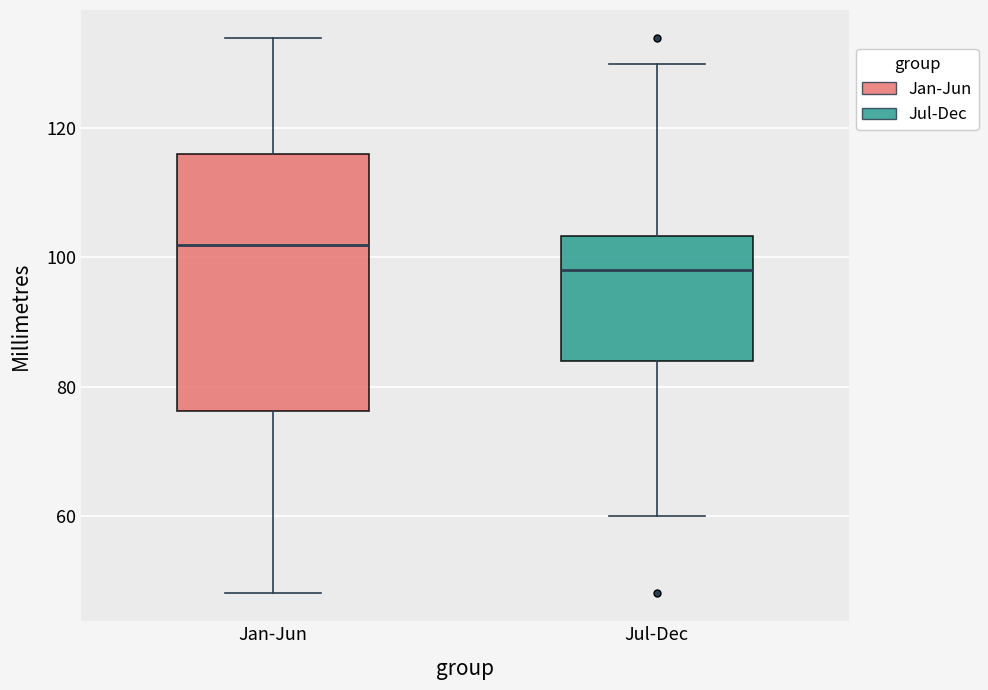

Which box is the tallest, from its lower edge to its upper edge?

Jan-Jun